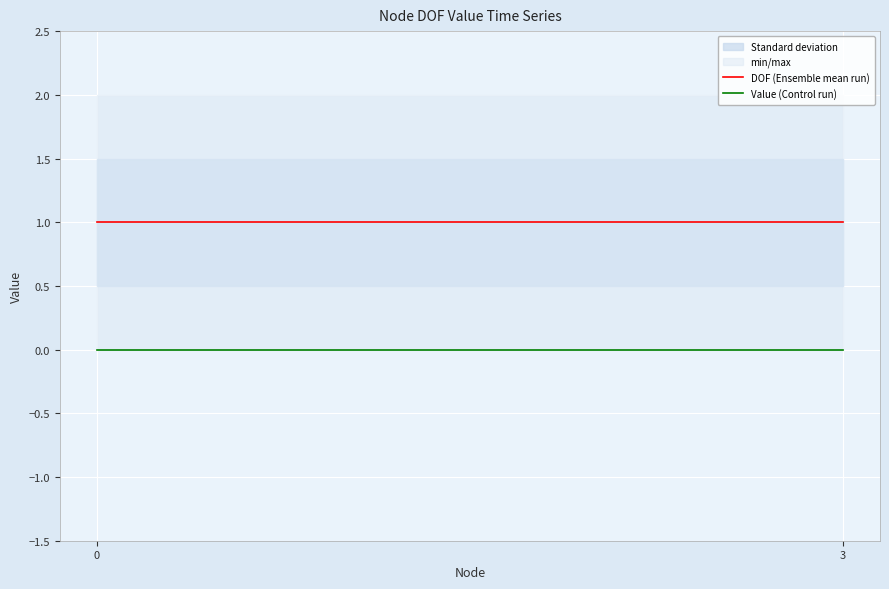

True or false: Value (Control run) has a value of 0 at 0.

True